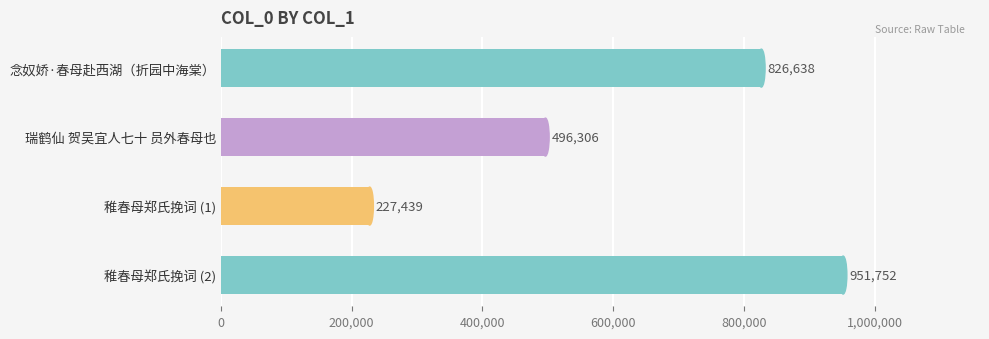

How many values are between 496306 and 951752?

3